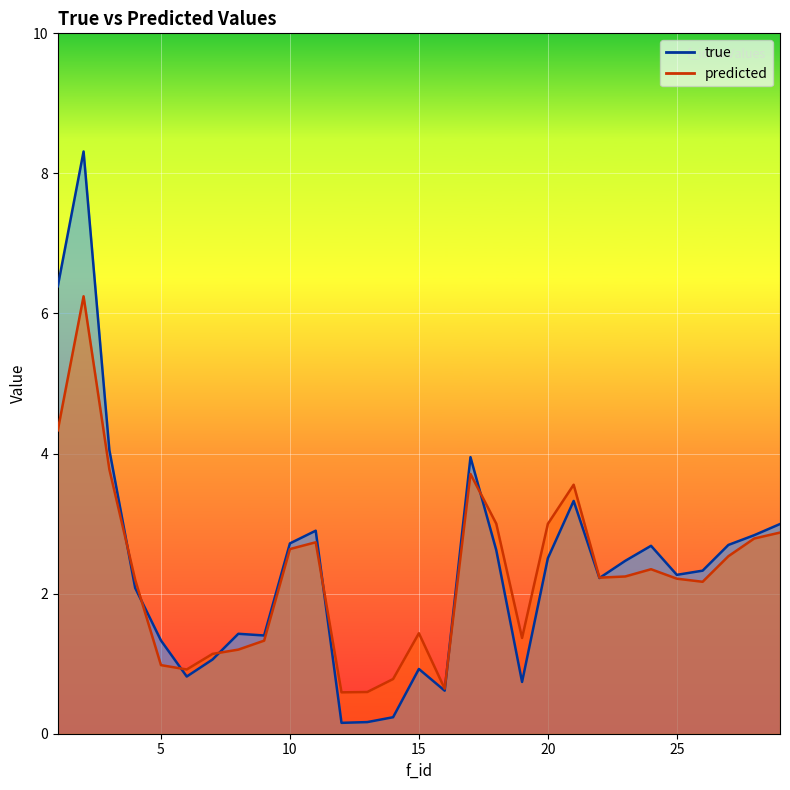

What is the smallest value displayed?

0.2